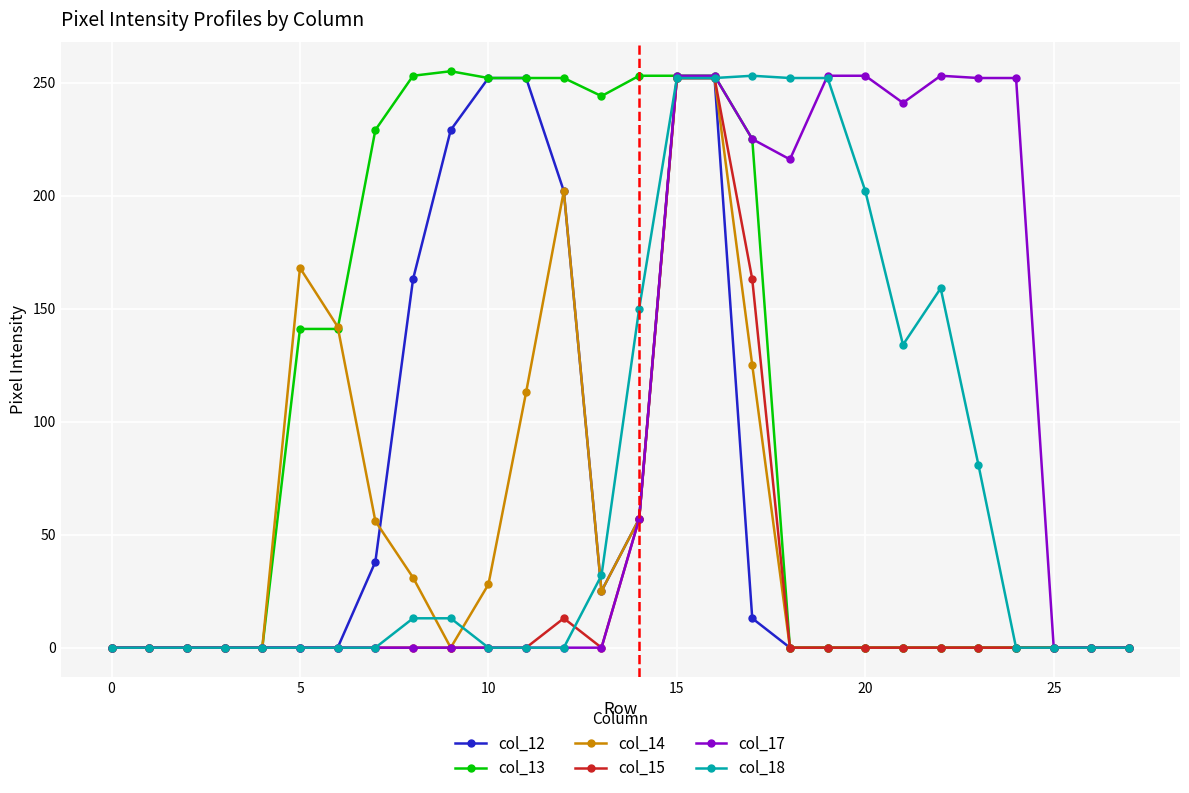

What is the highest value of the col_18 series?

253